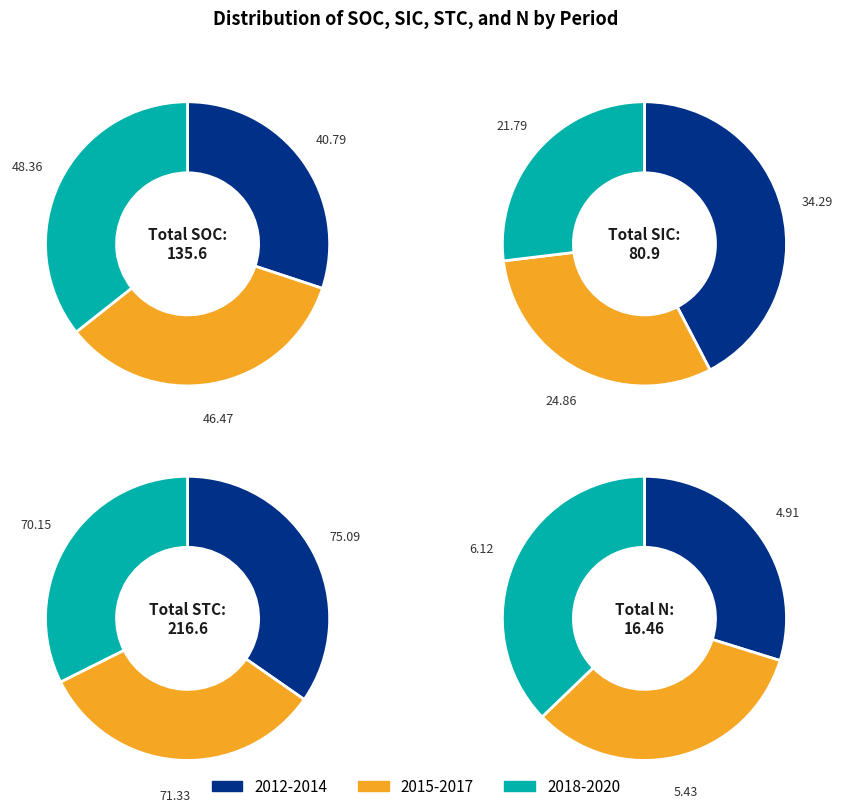

Is there a majority slice in this chart?

No